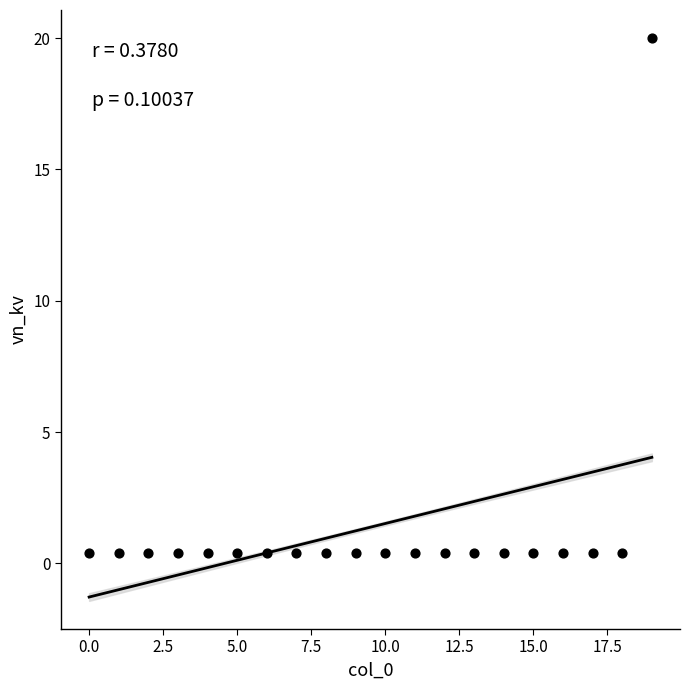

What is the range of Y values (max minus min)?

19.6